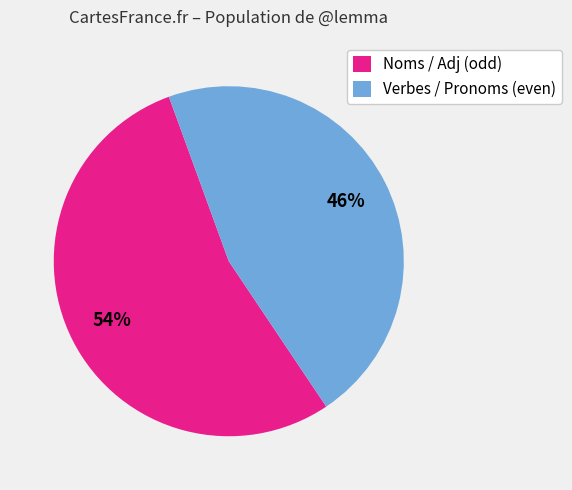

How many slices are in this pie chart?

2